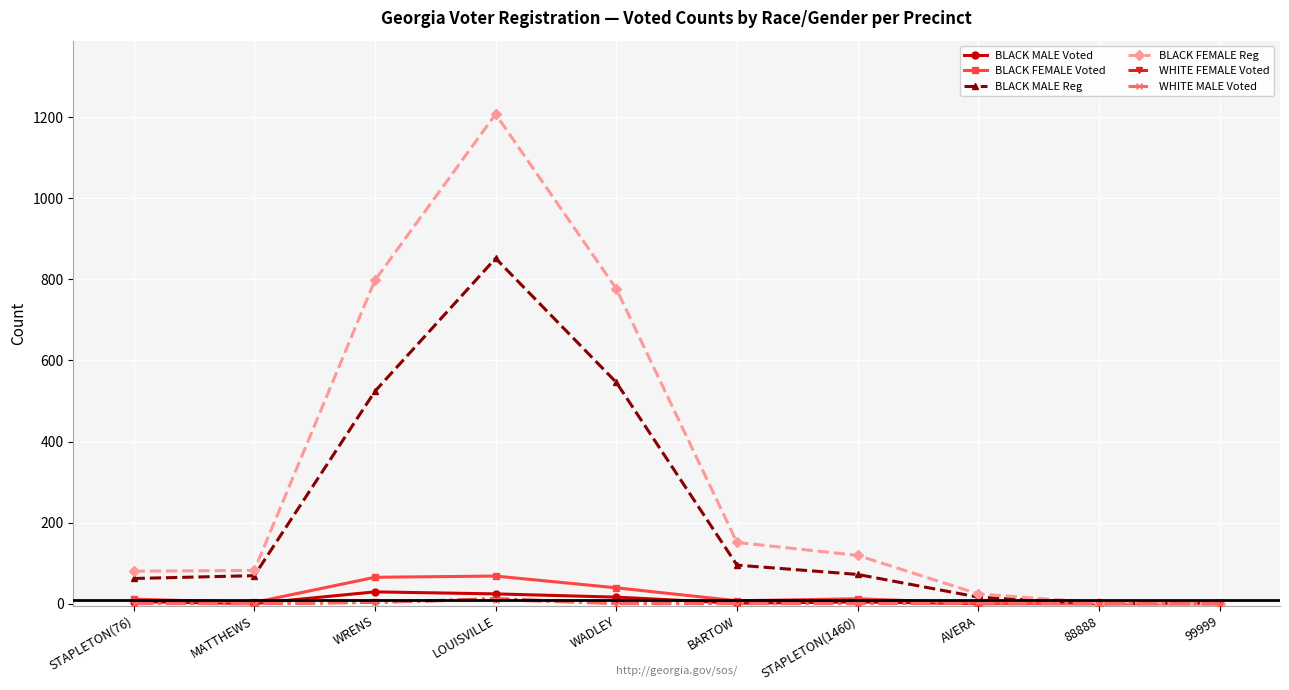

What is the label of the 9th point from the right?

MATTHEWS